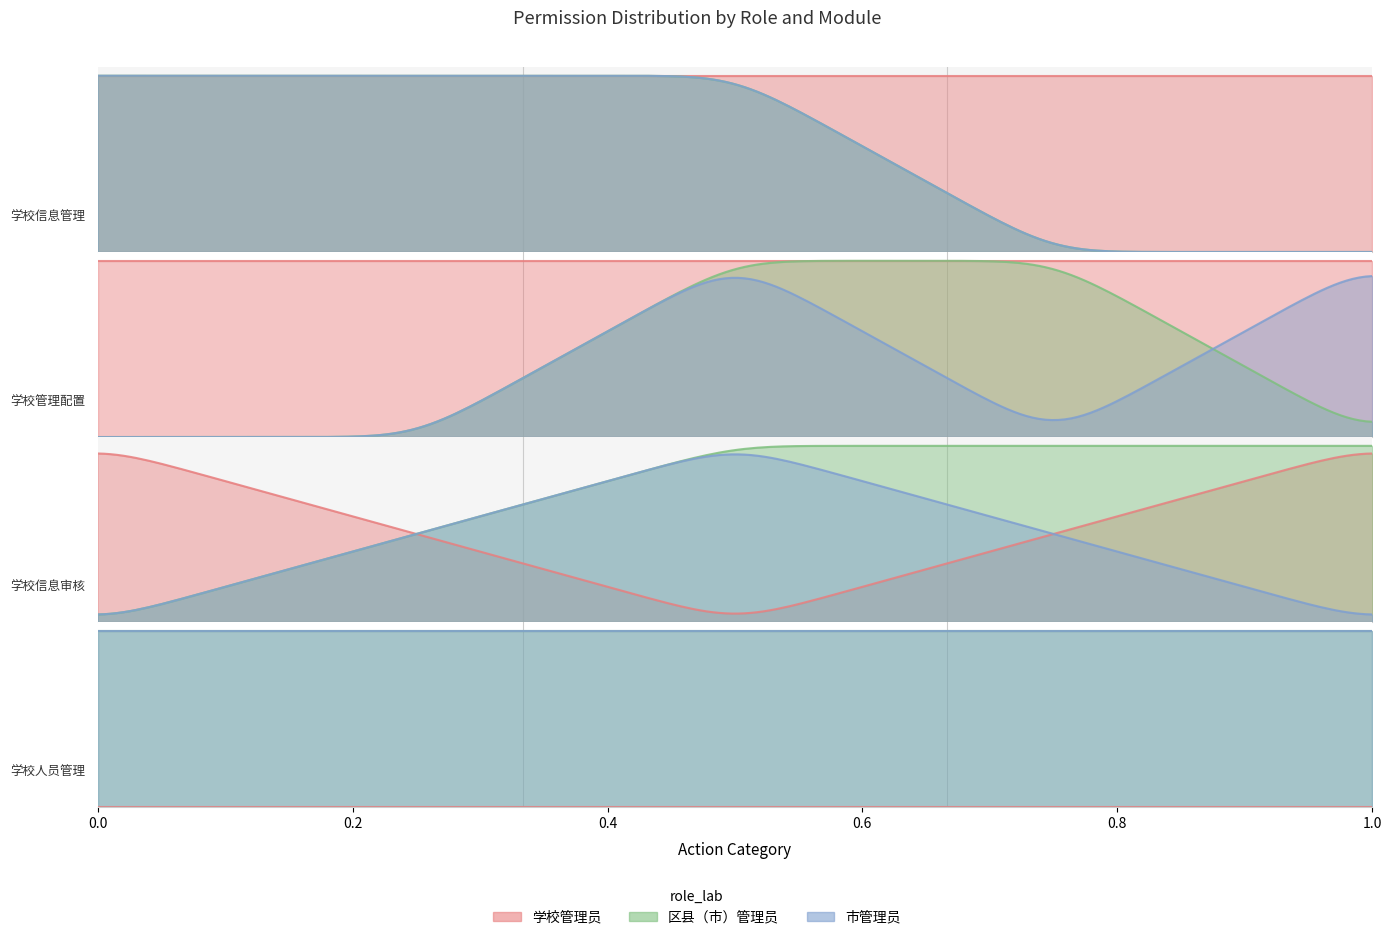

What is the label of the 14th point from the right?

区县（市）管理员